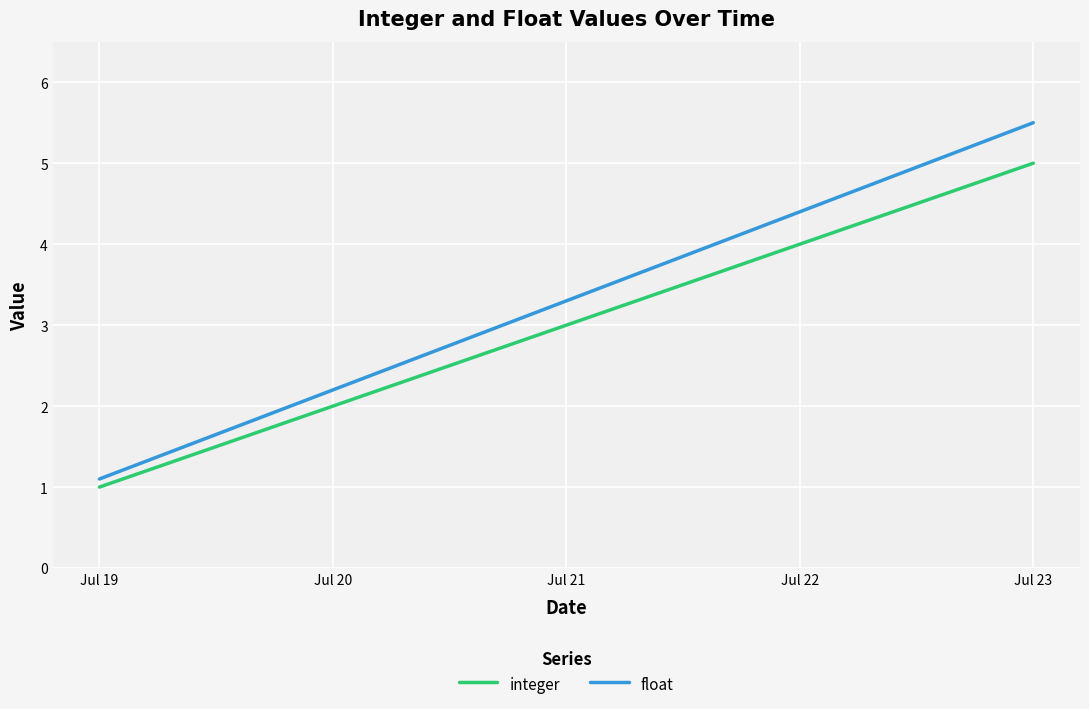

True or false: float and integer cross at least once.

False